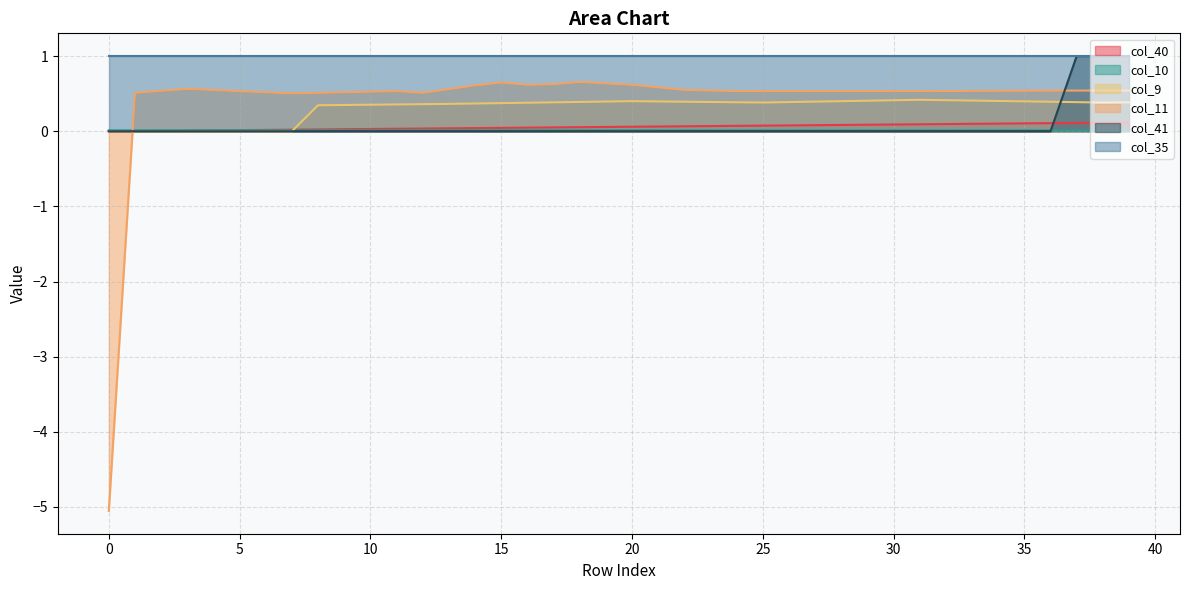

The value of col_41 at 35 is 0.0. True or false?

True